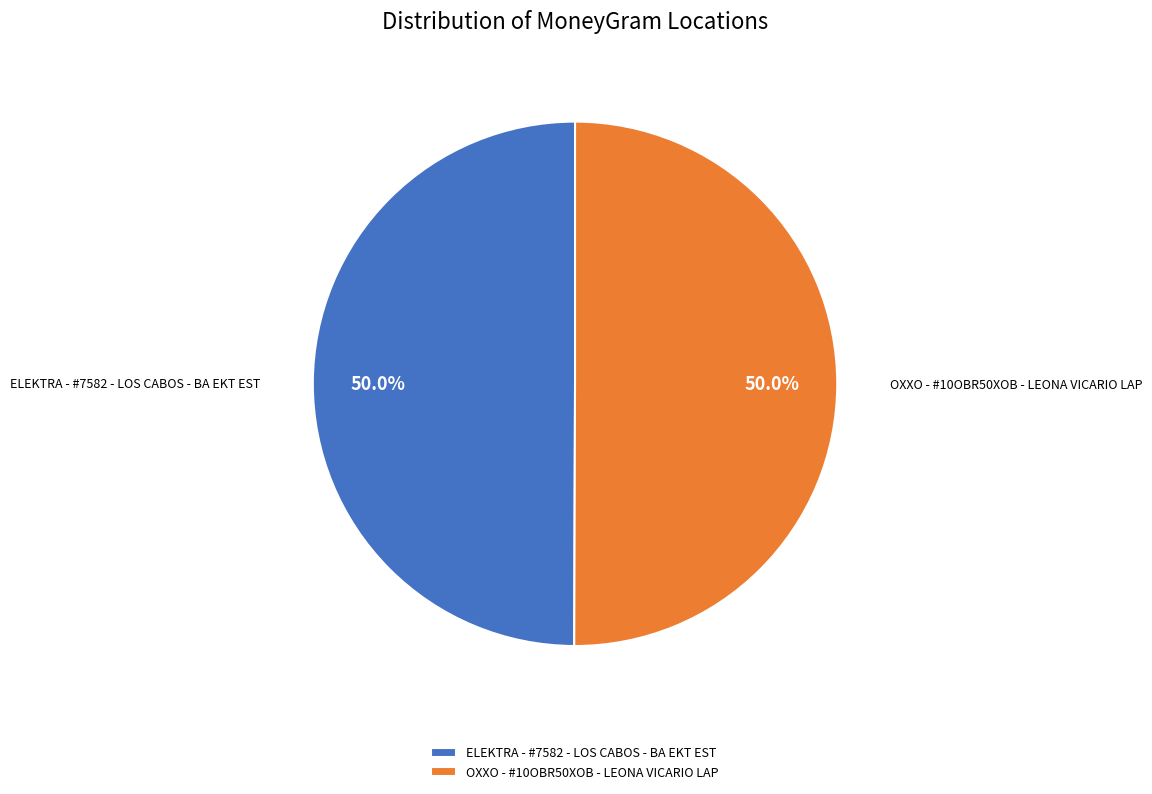

Approximately how many times larger is the value at OXXO - #10OBR50XOB - LEONA VICARIO LAP compared to ELEKTRA - #7582 - LOS CABOS - BA EKT EST?

1.0